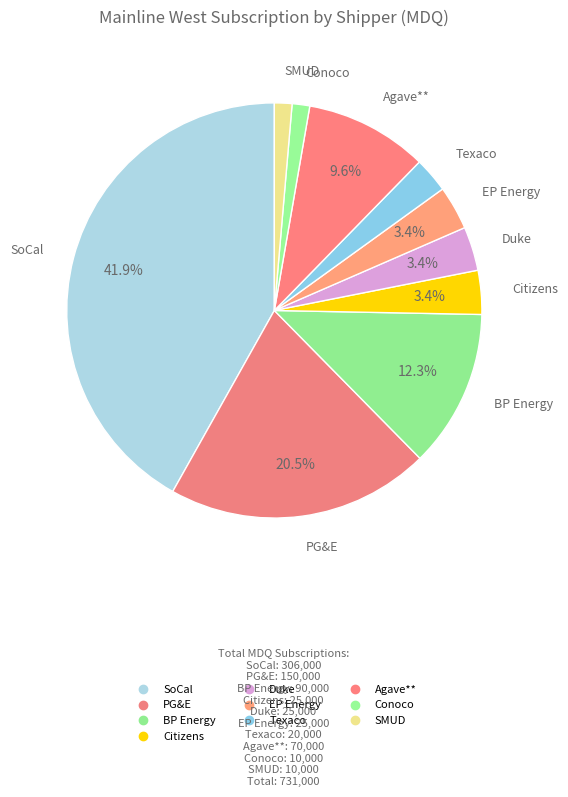

Which slice is the largest?

SoCal